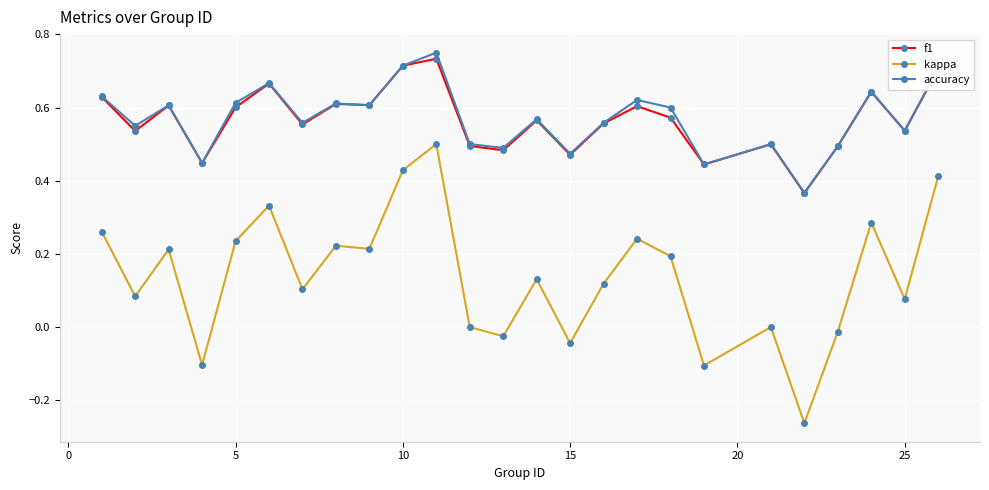

Which series has the largest range (max minus min)?

kappa